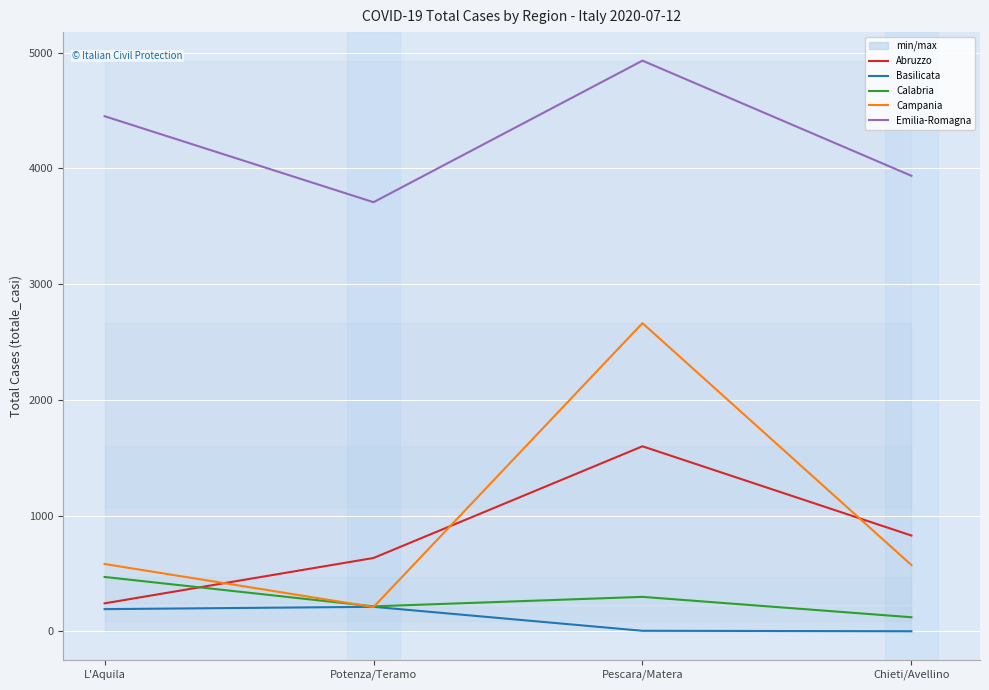

At Pescara/Matera, list the series in order from largest to smallest.

Emilia-Romagna, Campania, Abruzzo, Calabria, Basilicata